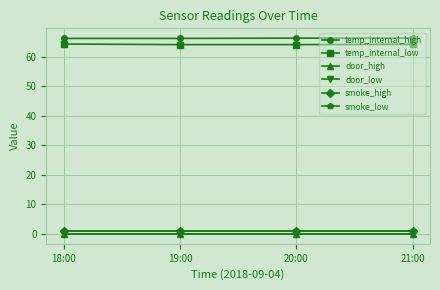

What is the approximate value of smoke_high at 20:00?

1.0